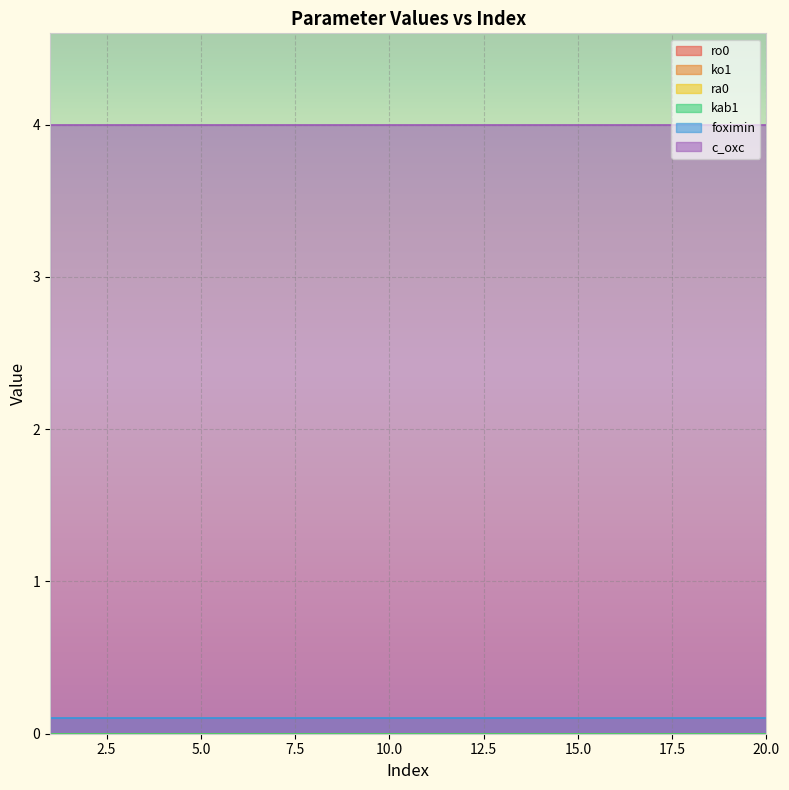

True or false: c_oxc and ro0 cross at least once.

False